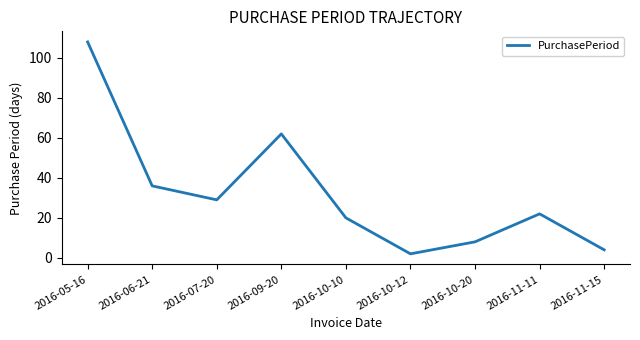

The value at 2016-07-20 is 15. True or false?

False